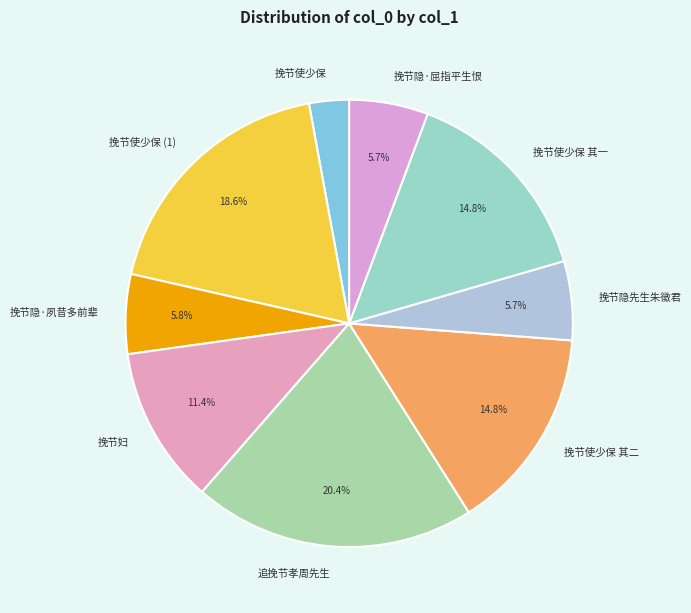

True or false: 挽节使少保 其一 accounts for 23% of the total.

False